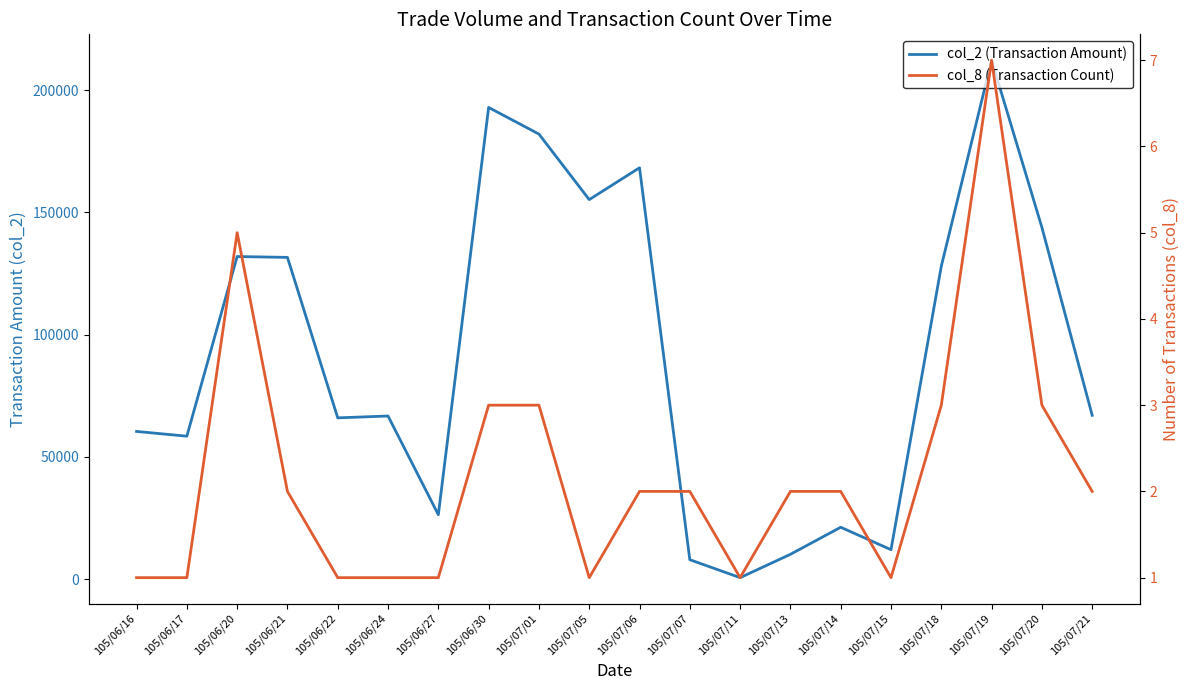

How many distinct data groups are displayed?

2